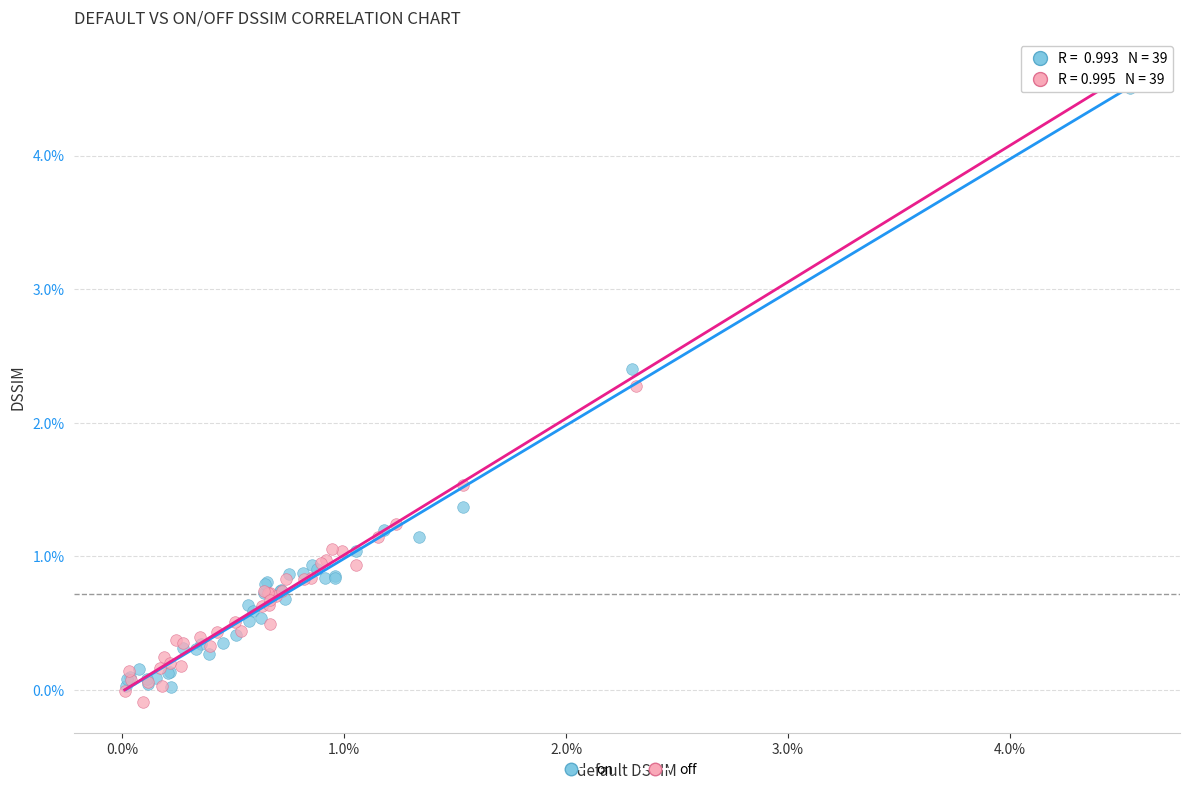

Which series contains the highest Y value?

off